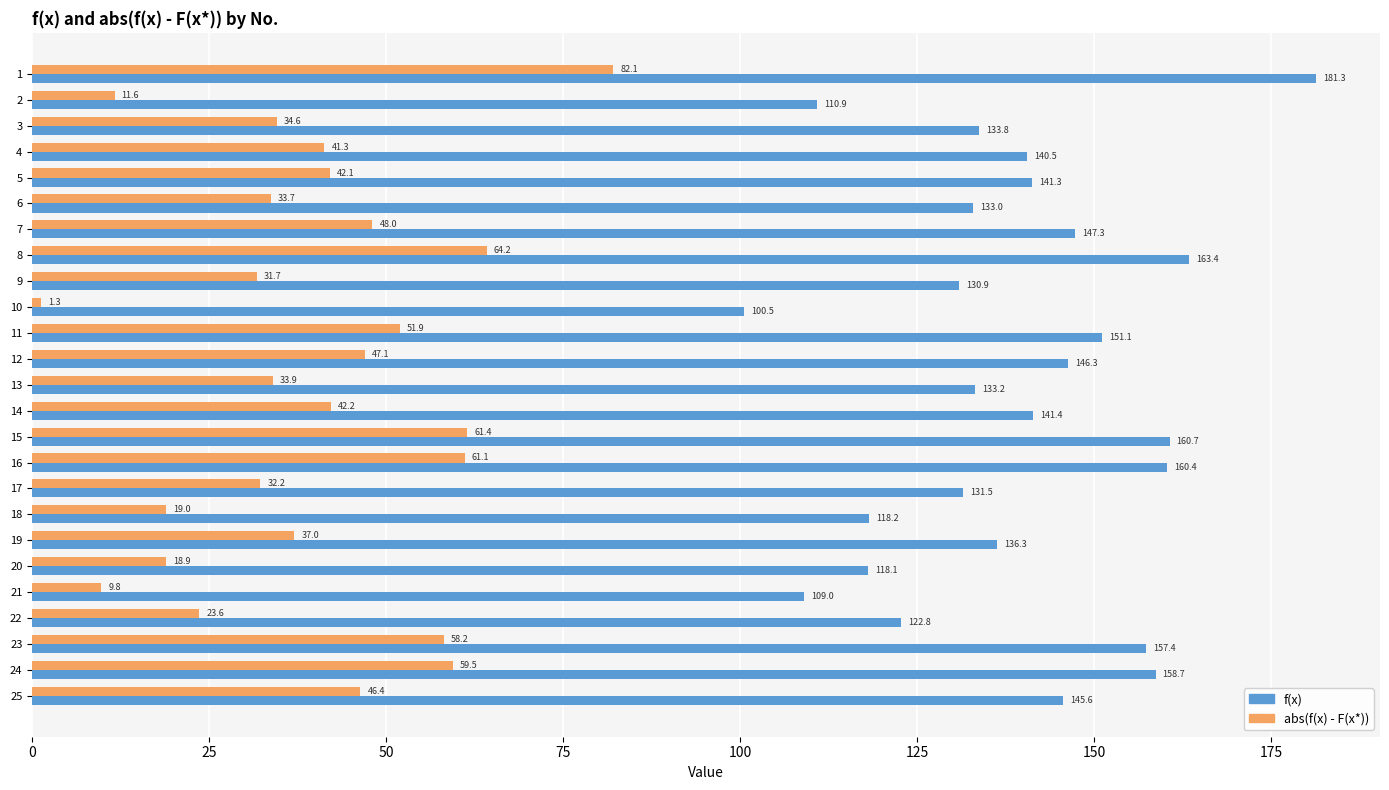

Rank the categories by f(x) value from lowest to highest.

10, 21, 2, 20, 18, 22, 9, 17, 6, 13, 3, 19, 4, 5, 14, 25, 12, 7, 11, 23, 24, 16, 15, 8, 1